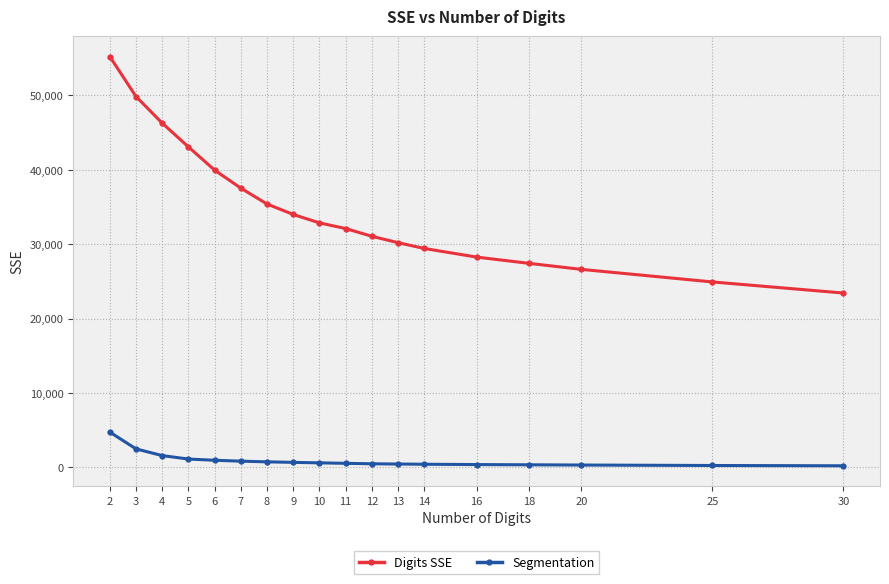

True or false: Digits SSE and Segmentation cross at least once.

False